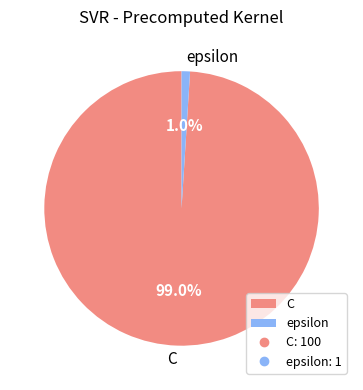

What percentage is NOT represented by C?

1.0%